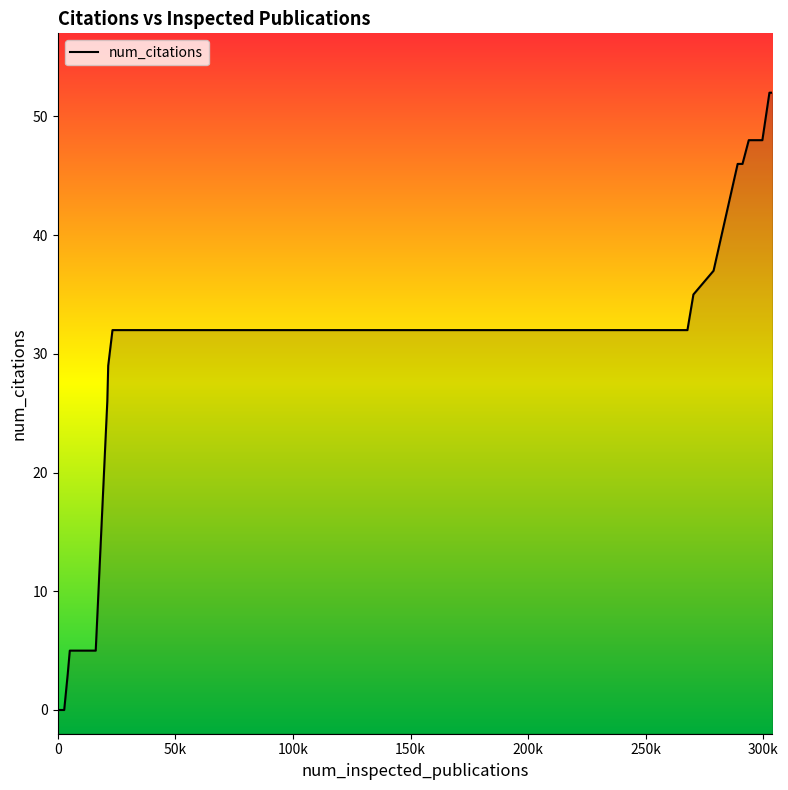

Reading right to left, extract all data points from this chart.

52	52	48	48	46	46	37	35	32	32	29	26	5	5	3	0	0